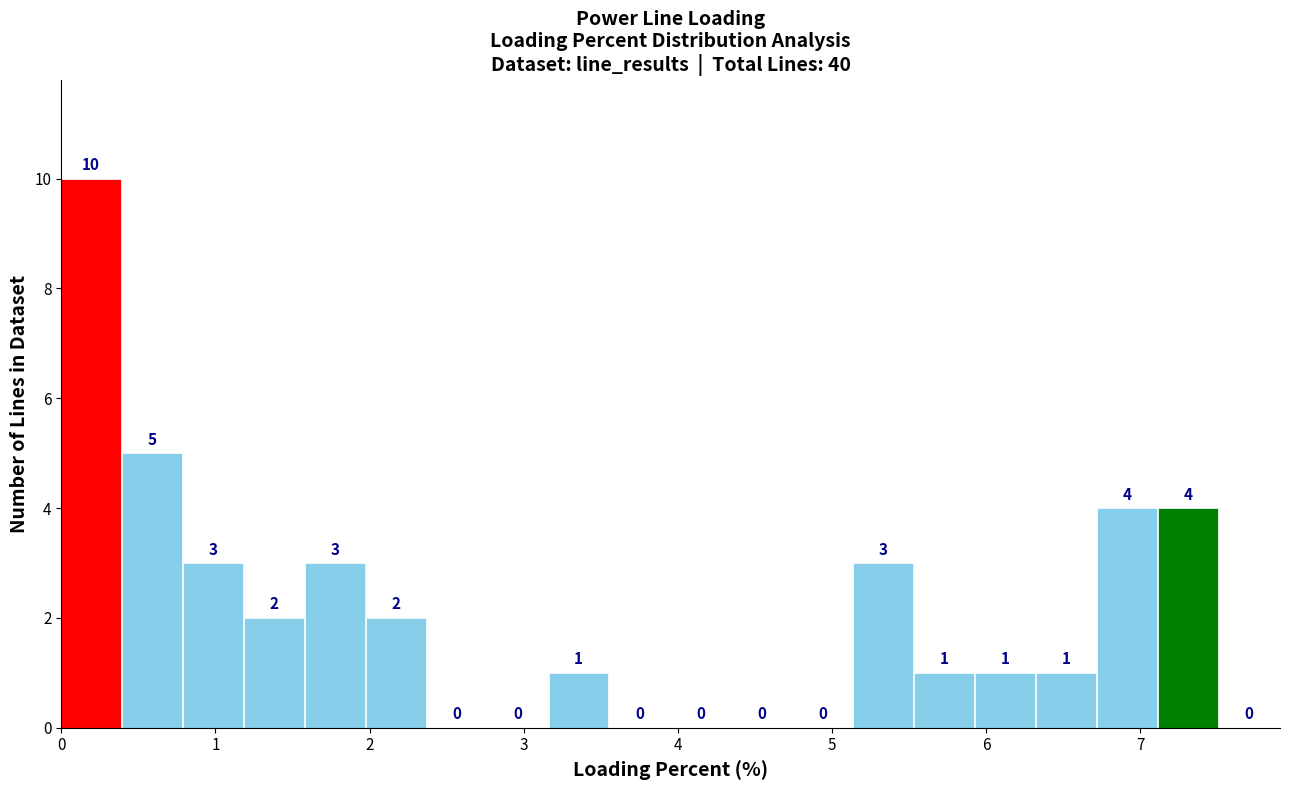

Read against the x-axis, roughly where is the centre of the tallest bar?

0.2